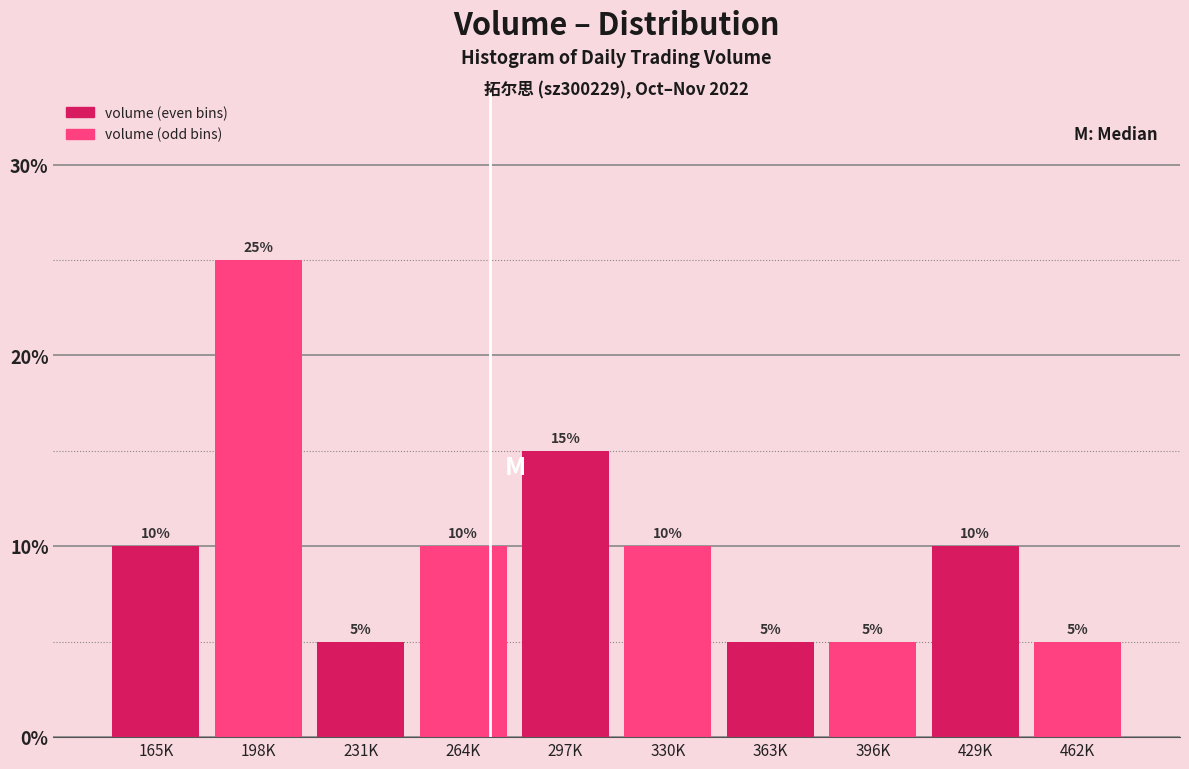

Reading left to right, what are all the values shown in this chart?

165K=10	198K=25	231K=5	264K=10	297K=15	330K=10	363K=5	396K=5	429K=10	462K=5